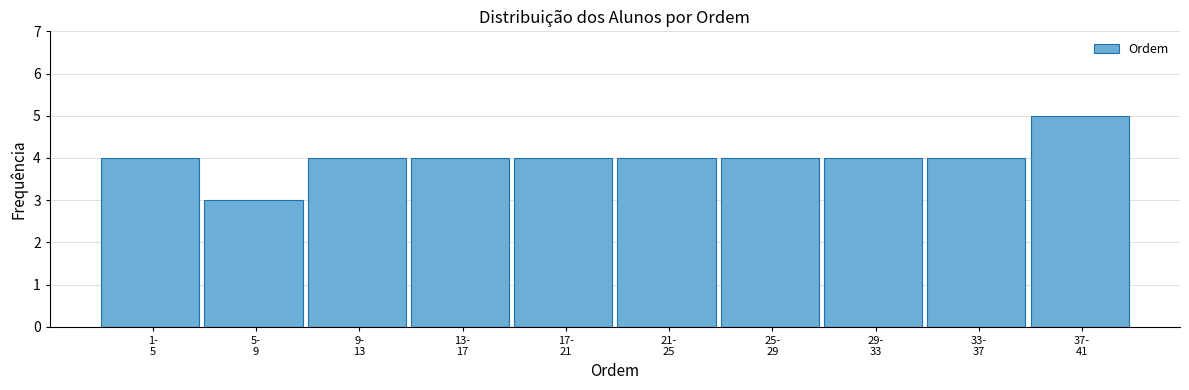

Reading right to left, transcribe all the data shown in this chart.

5	4	4	4	4	4	4	4	3	4